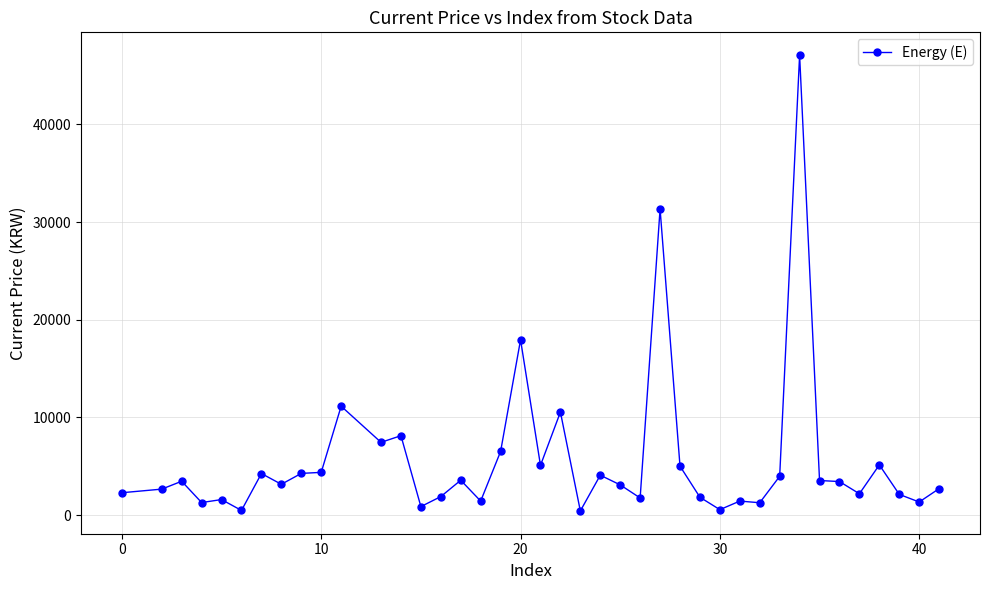

What is the average value?

5619